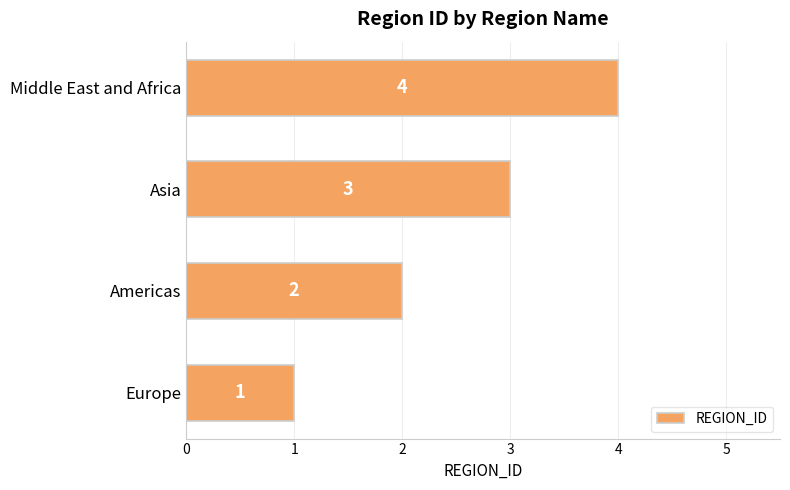

Which has a higher value, Middle East and Africa or Europe?

Middle East and Africa